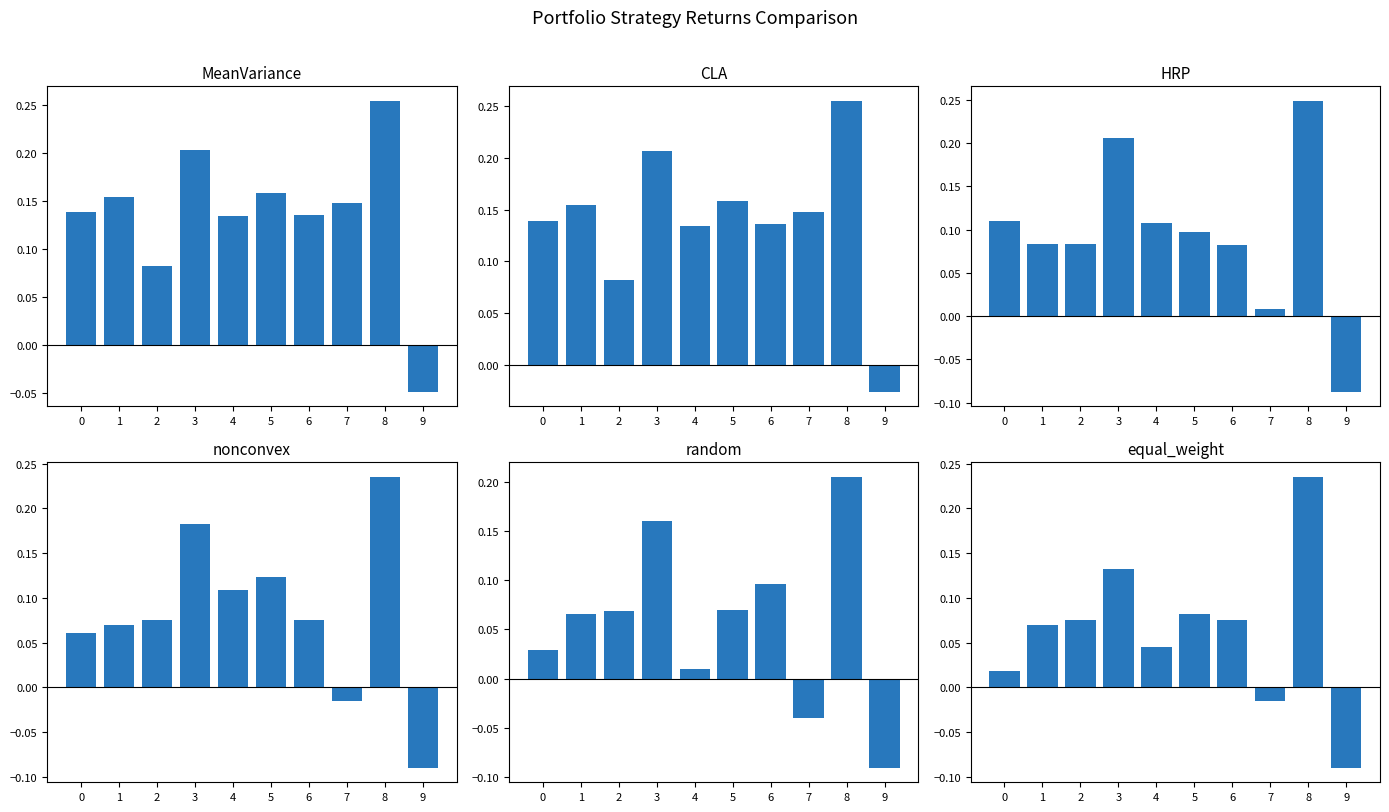

What is the average value of the CLA series?

0.1